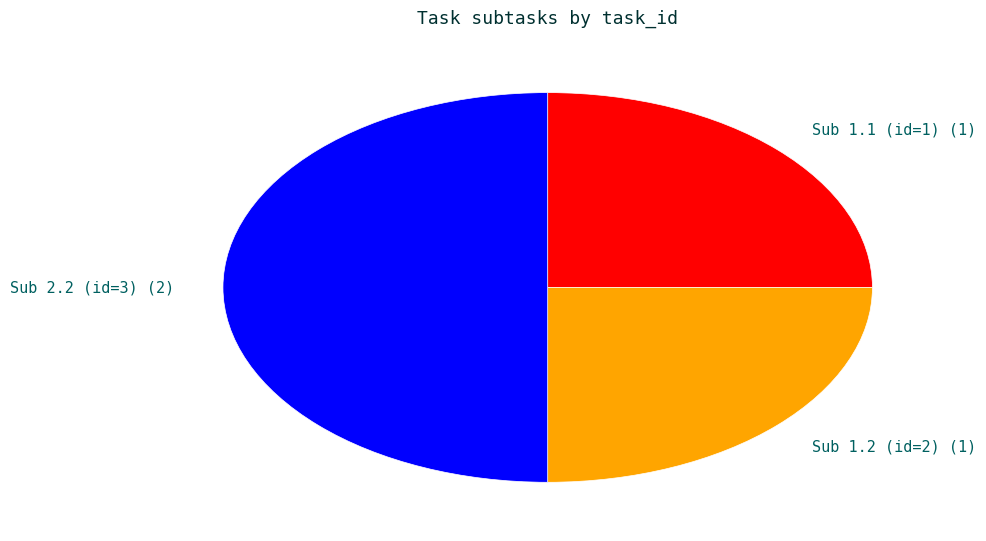

Count the number of slices in the pie.

3